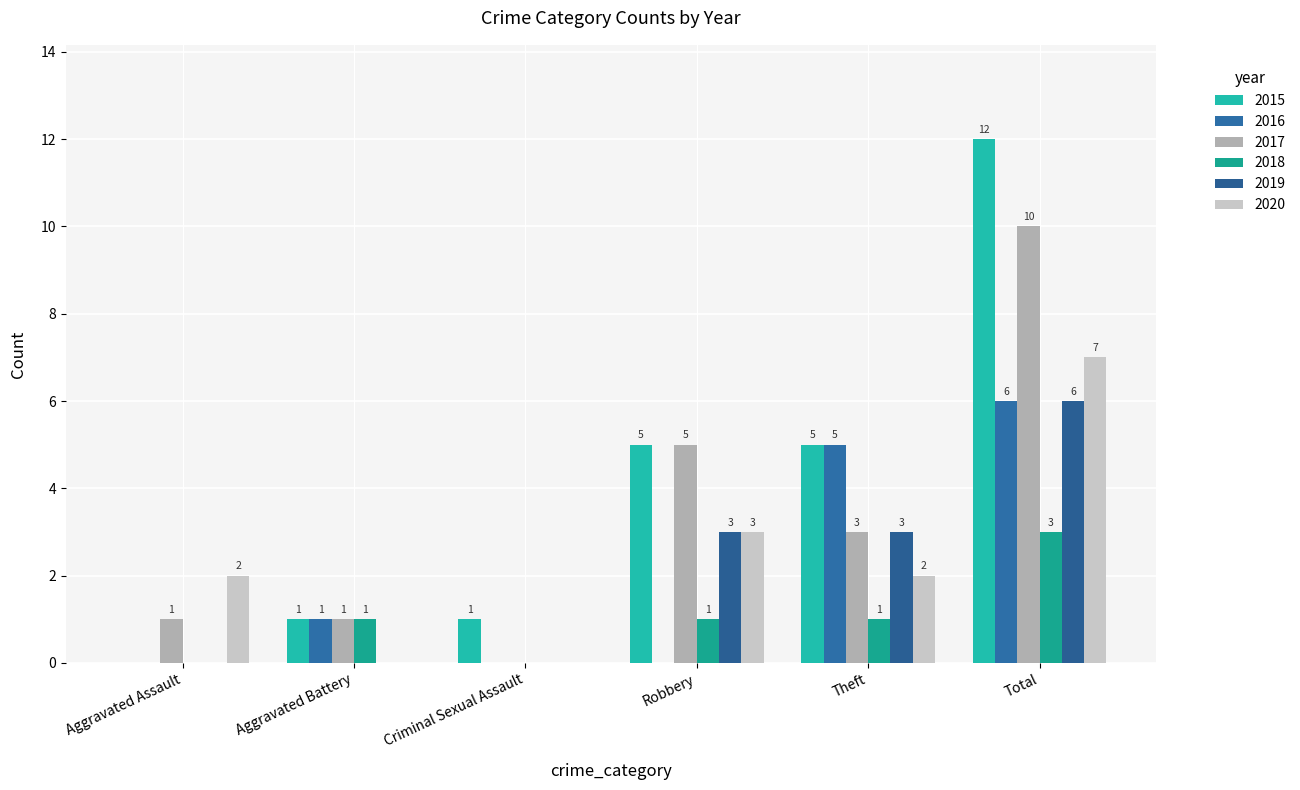

Reading left to right, extract all data points from this chart.

2015: 0	1	1	5	5	12
2016: 0	1	0	0	5	6
2017: 1	1	0	5	3	10
2018: 0	1	0	1	1	3
2019: 0	0	0	3	3	6
2020: 2	0	0	3	2	7